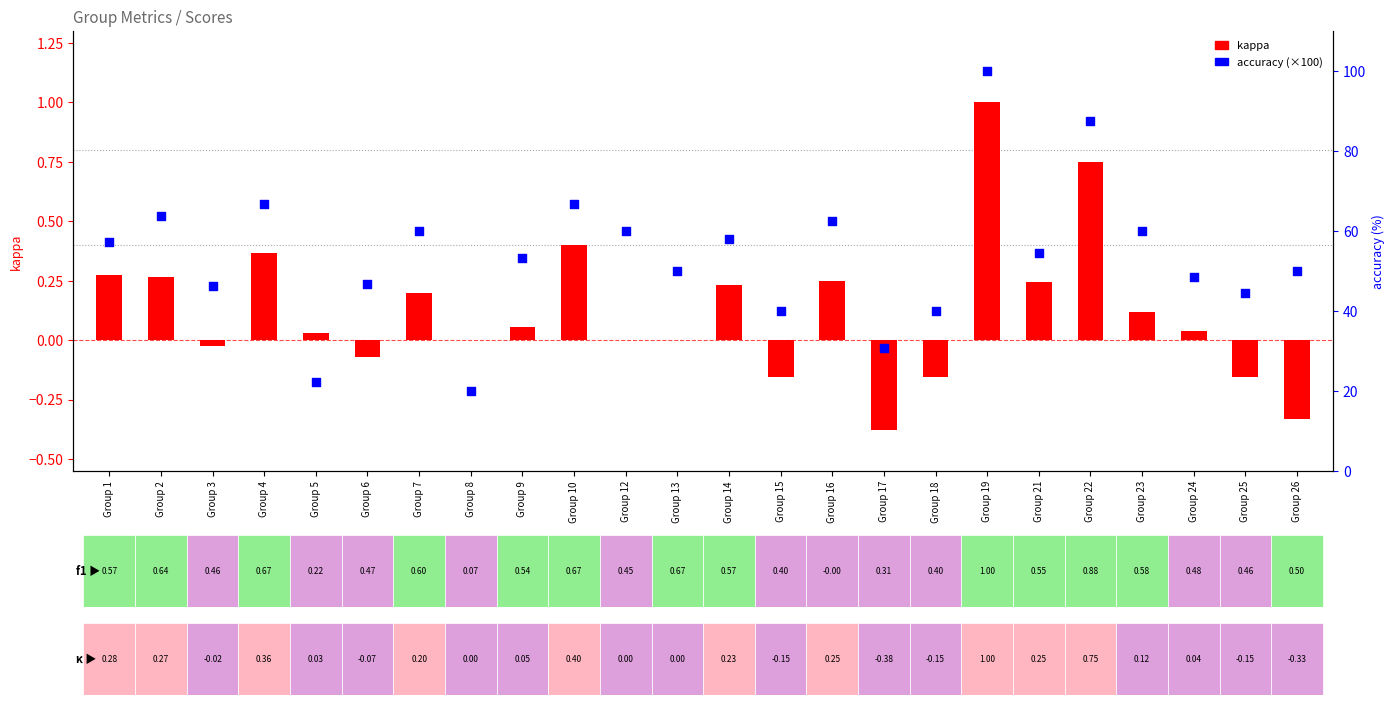

Which series has the largest total across all categories?

accuracy (×100)